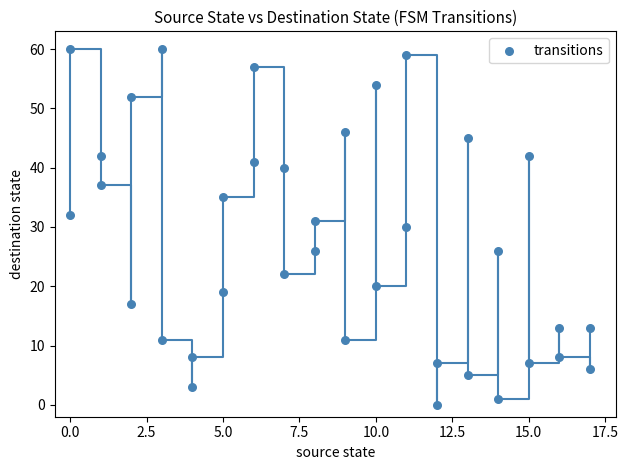

What is the range of Y values (max minus min)?

60